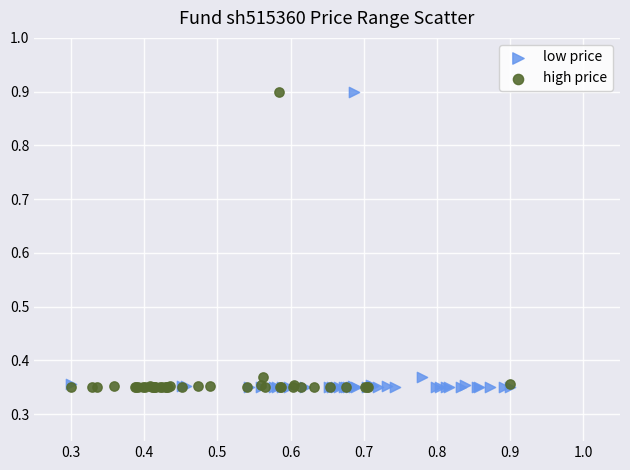

What are all the series names shown in the legend?

low price, high price